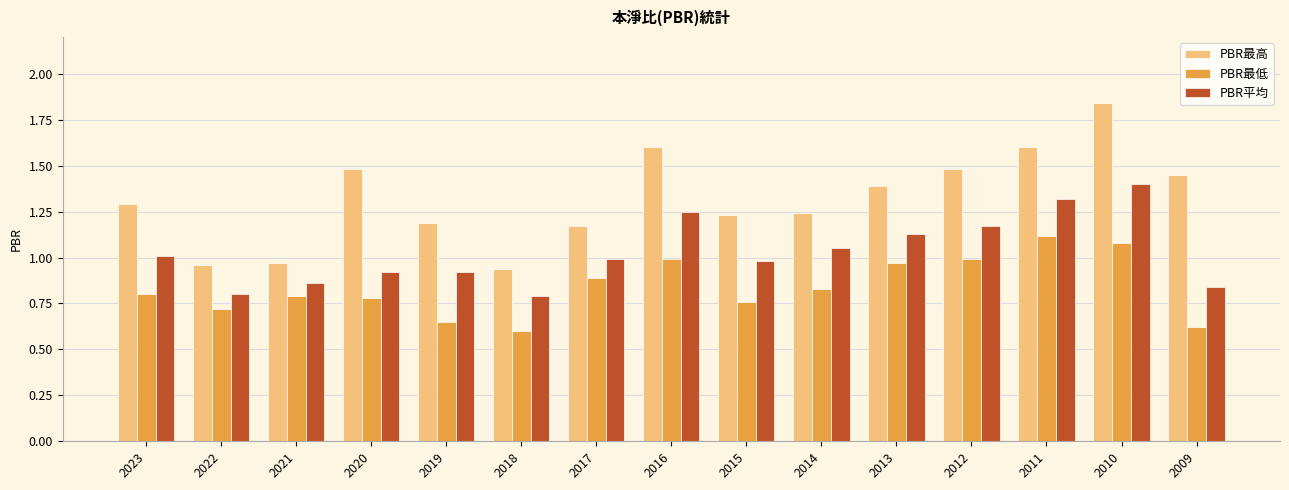

What value does the PBR最低 series have at 2018?

0.6